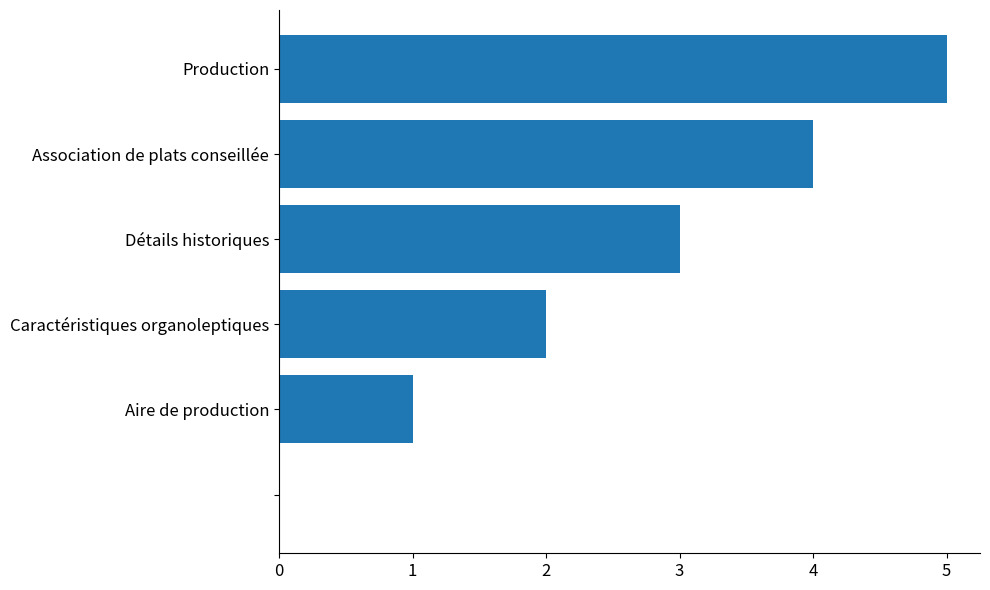

What is the greatest value displayed?

5